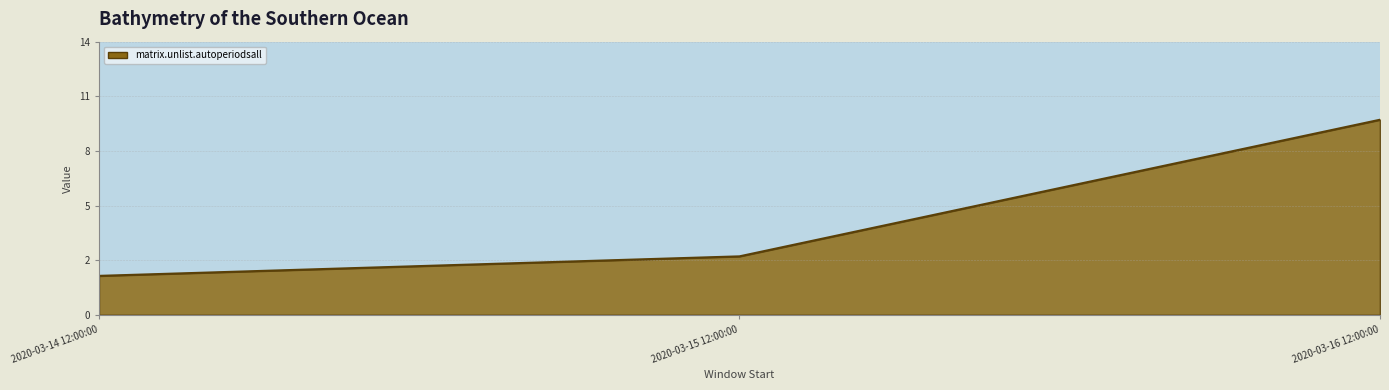

List the labels in order of value, smallest first.

2020-03-14 12:00:00, 2020-03-15 12:00:00, 2020-03-16 12:00:00